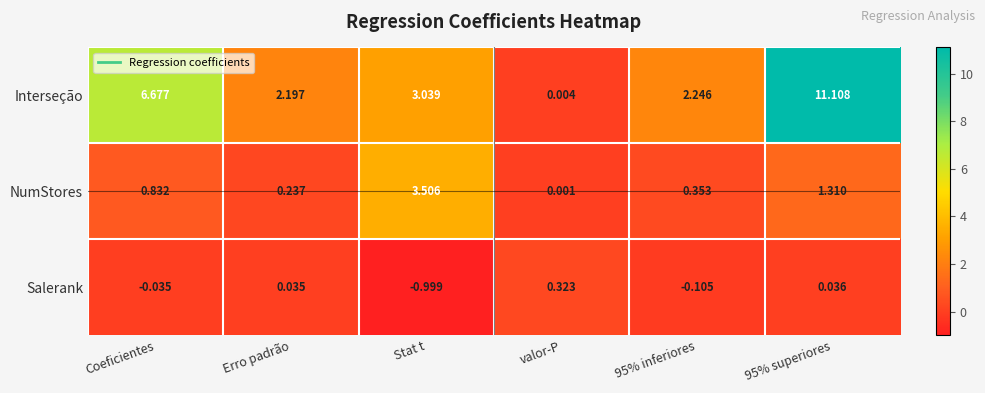

Which category has the lowest value in the Interseção series?

valor-P